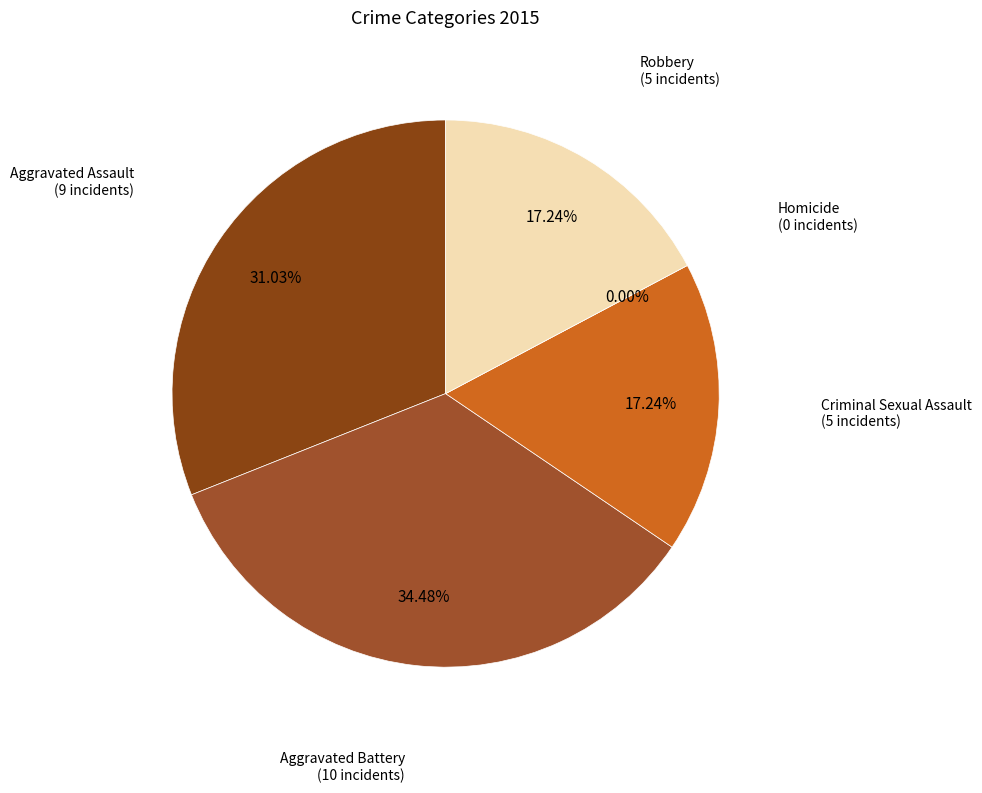

Does Aggravated Battery account for over 50% of the chart?

No